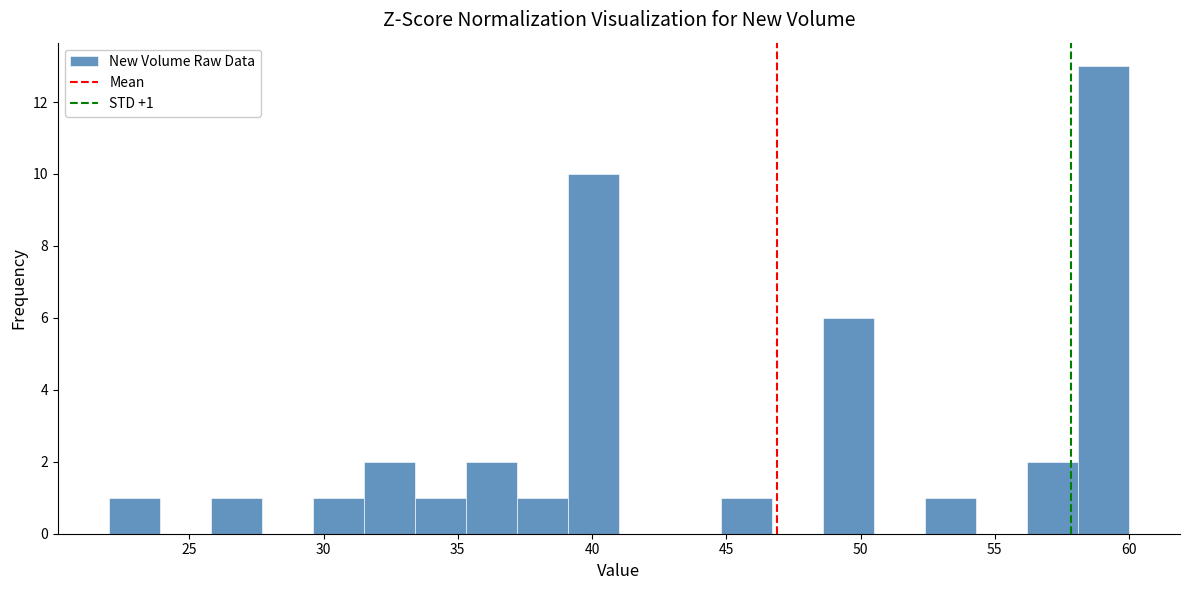

Read against the x-axis, roughly where is the centre of the tallest bar?

59.0